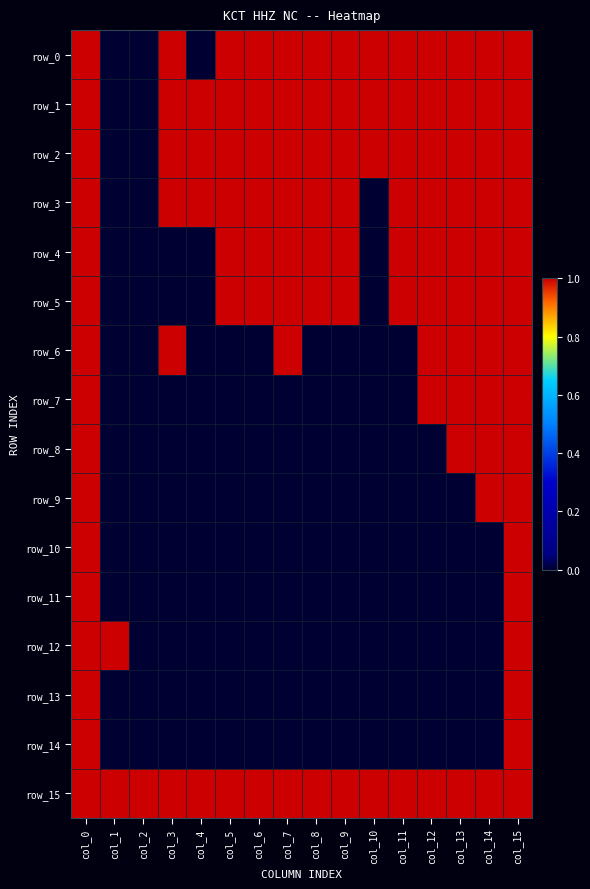

Which series has the largest range (max minus min)?

row_0